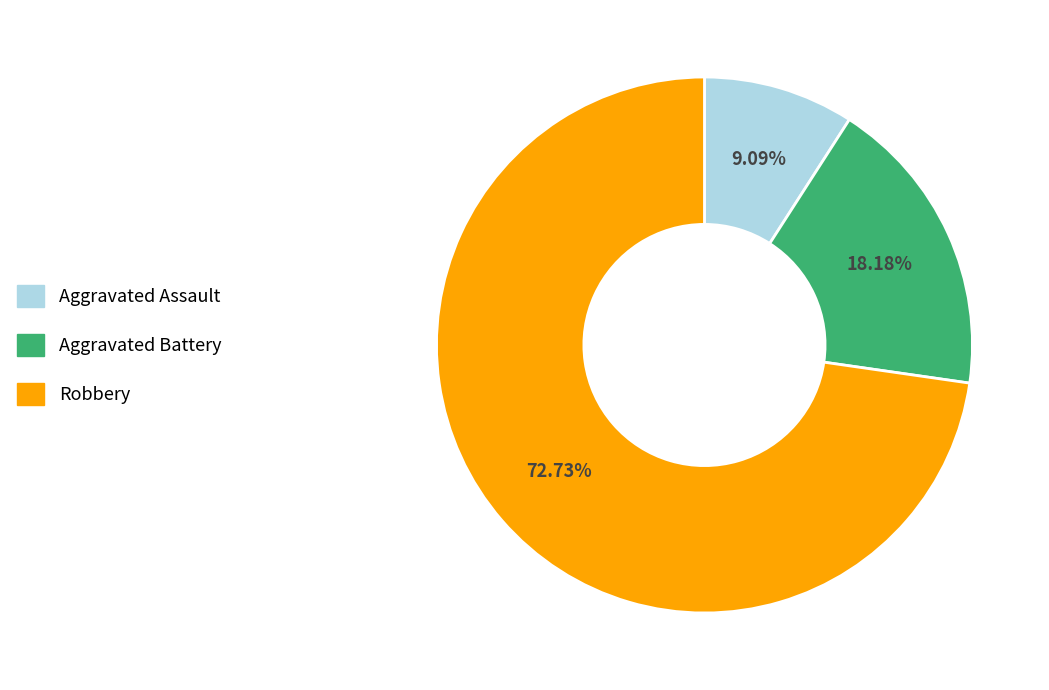

Does any single category account for the majority?

Yes